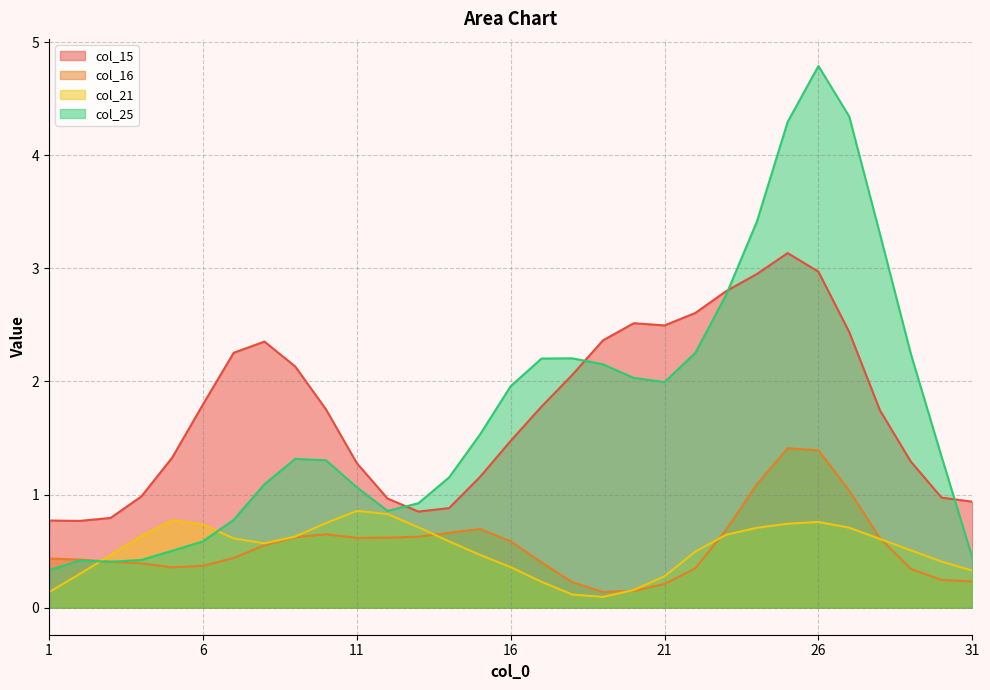

Where is col_16 nearest to the value 0?

19